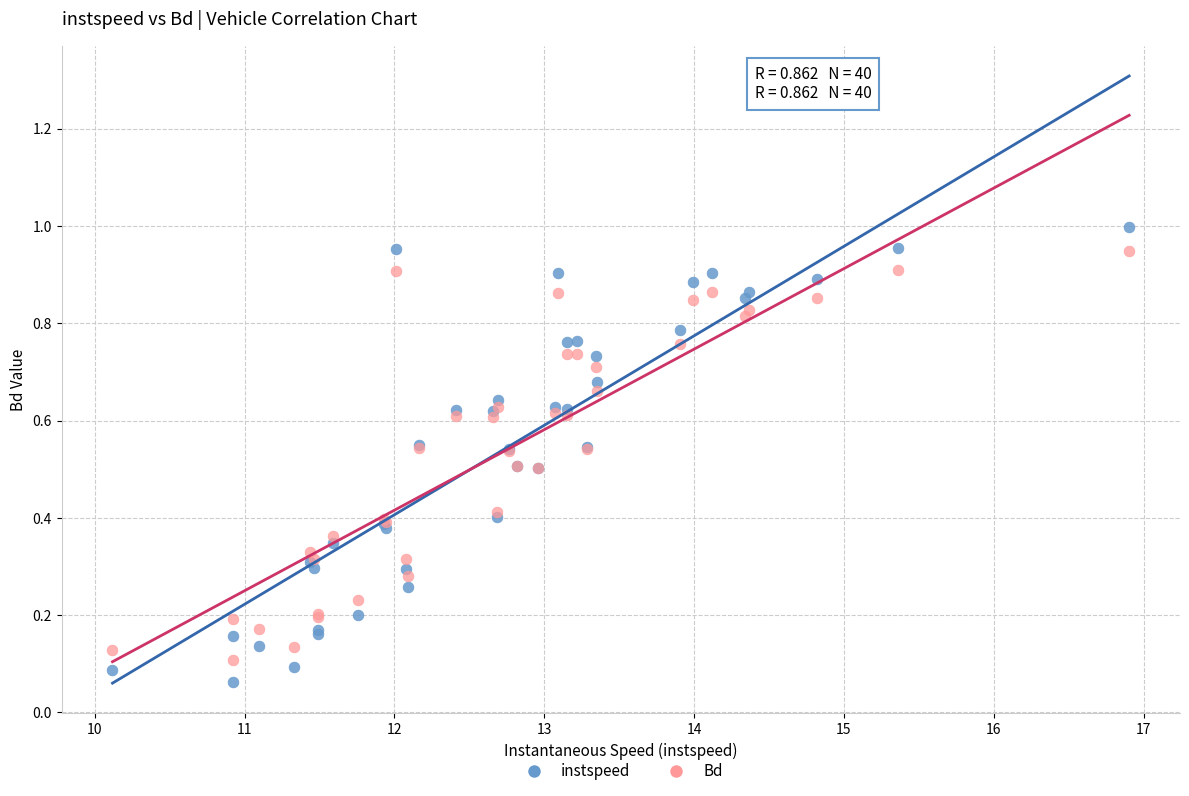

Which series has the widest spread of Y values?

instspeed